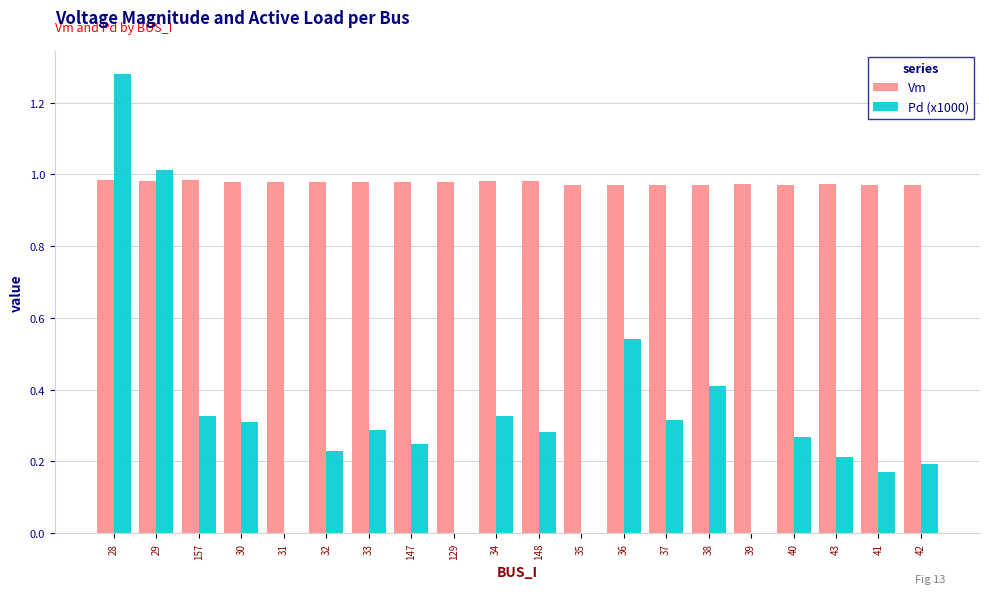

What is the sum of all Pd (x1000) values?

6.4